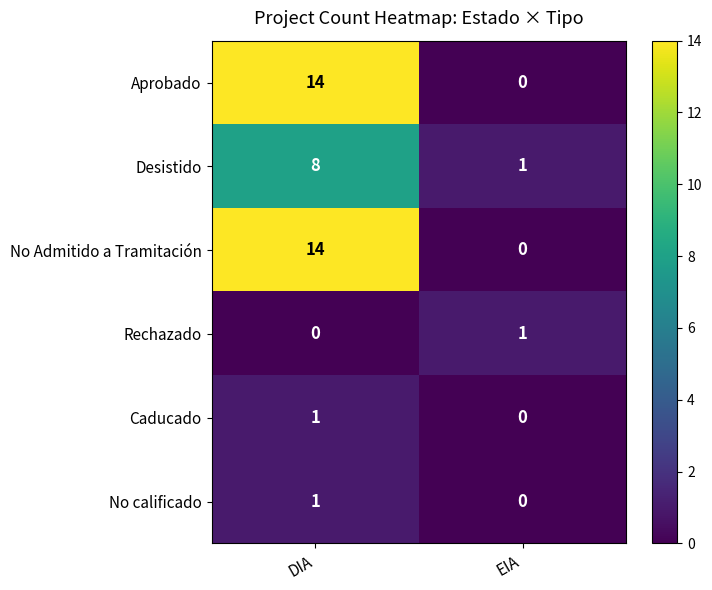

List the labels in order of Rechazado value, largest first.

EIA, DIA